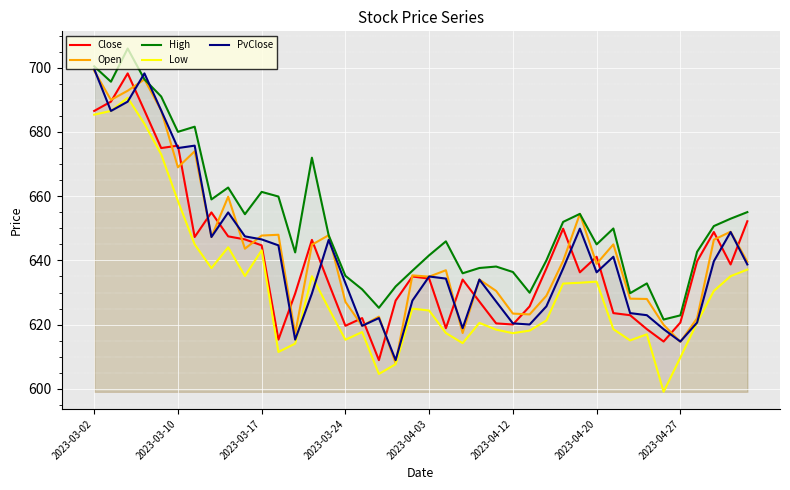

What position from the left is 32?

33